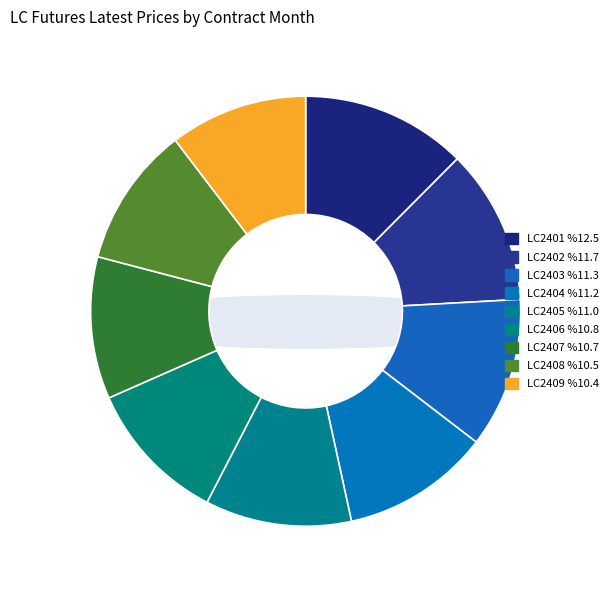

To the nearest percent, what portion does LC2401 represent?

12%